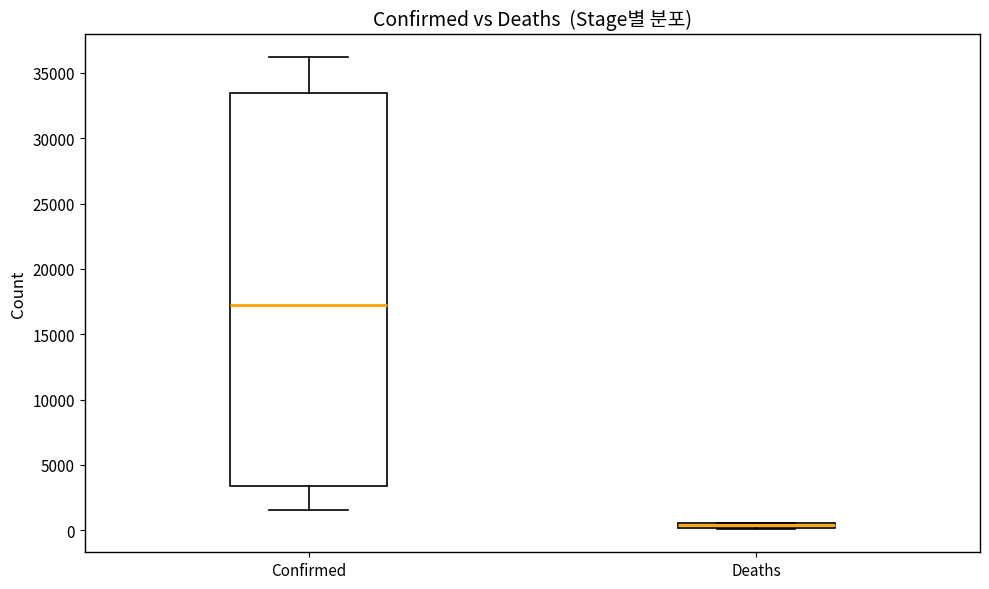

Where is the lower edge of the box for Deaths on the y-axis? The values are not printed on the chart, so give them approximately, as read against the axis.

0